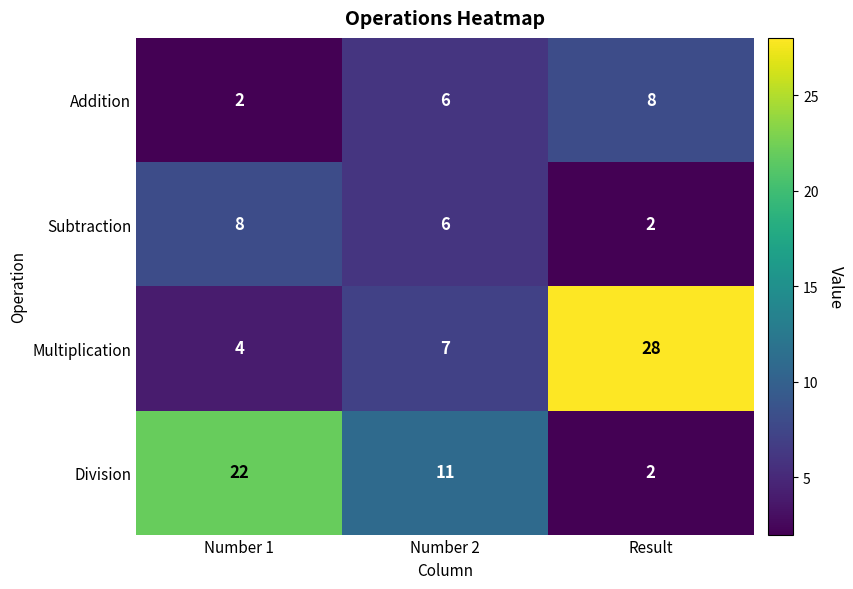

Where does the Subtraction series first go above 6?

Number 1